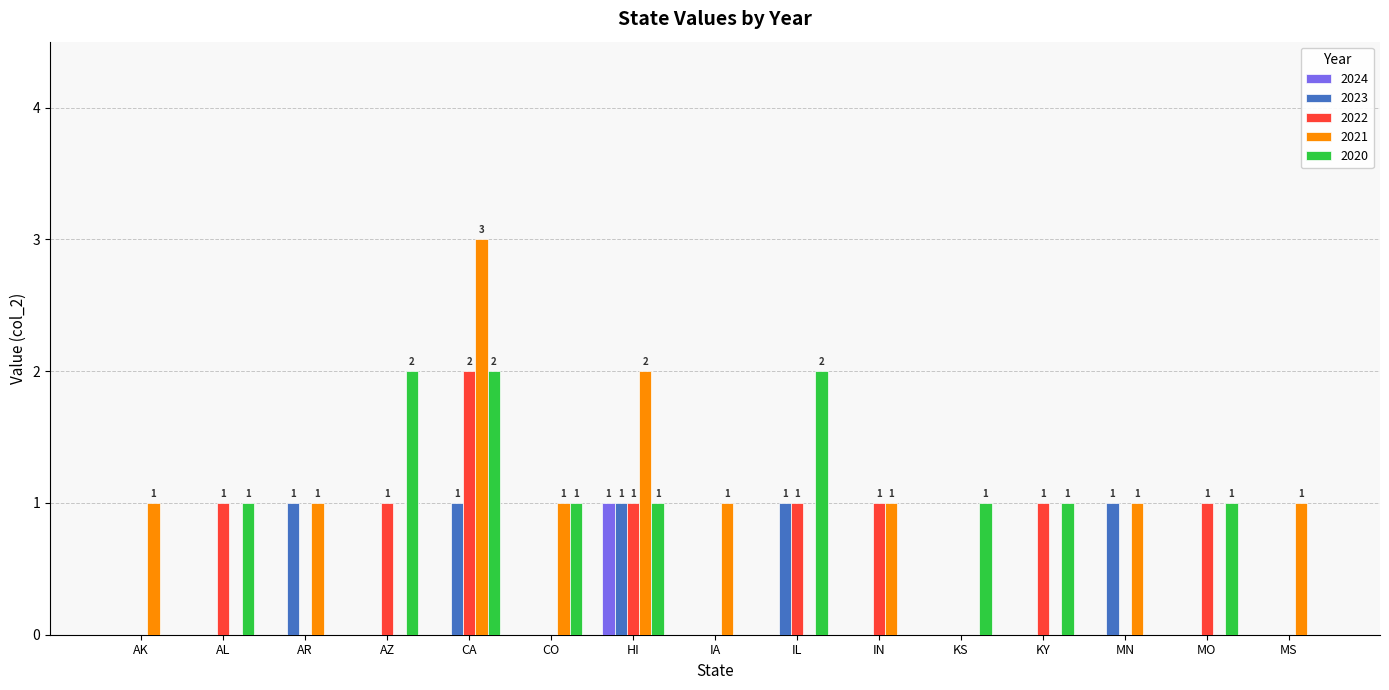

Reading right to left, extract all data points from this chart.

2024: MS=0	MO=0	MN=0	KY=0	KS=0	IN=0	IL=0	IA=0	HI=1	CO=0	CA=0	AZ=0	AR=0	AL=0	AK=0
2023: MS=0	MO=0	MN=1	KY=0	KS=0	IN=0	IL=1	IA=0	HI=1	CO=0	CA=1	AZ=0	AR=1	AL=0	AK=0
2022: MS=0	MO=1	MN=0	KY=1	KS=0	IN=1	IL=1	IA=0	HI=1	CO=0	CA=2	AZ=1	AR=0	AL=1	AK=0
2021: MS=1	MO=0	MN=1	KY=0	KS=0	IN=1	IL=0	IA=1	HI=2	CO=1	CA=3	AZ=0	AR=1	AL=0	AK=1
2020: MS=0	MO=1	MN=0	KY=1	KS=1	IN=0	IL=2	IA=0	HI=1	CO=1	CA=2	AZ=2	AR=0	AL=1	AK=0